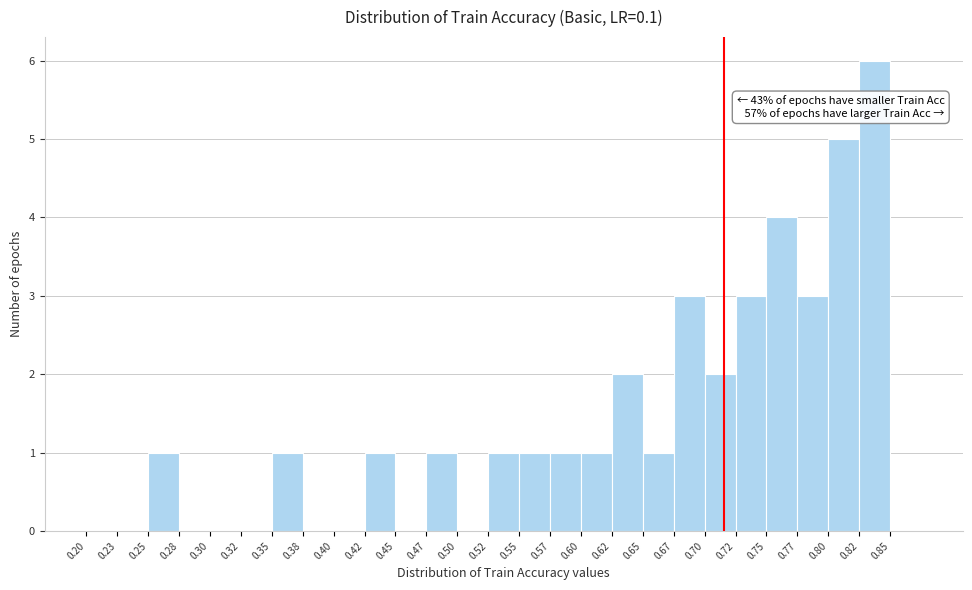

Over which range of the x-axis is the bar tallest?

0.825 to 0.850